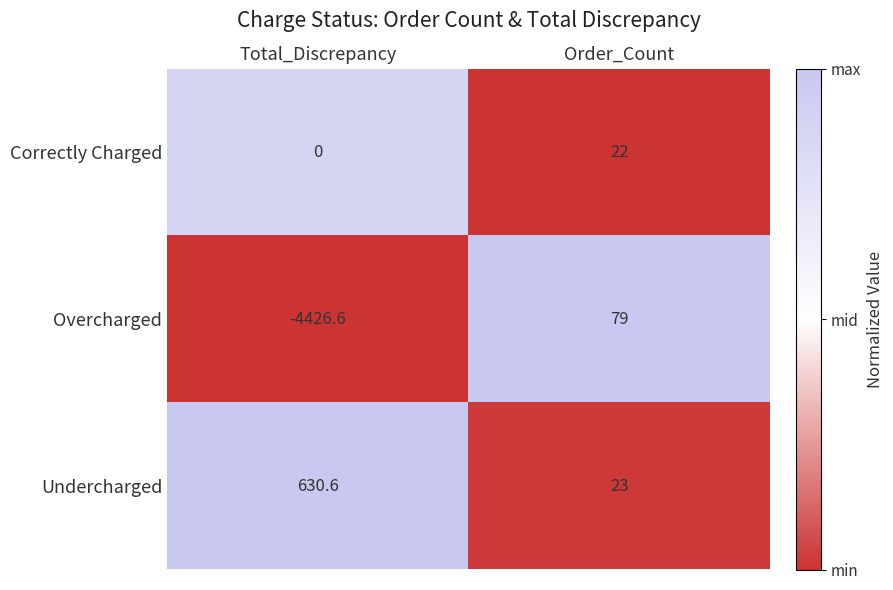

What is the sum of all Undercharged values?

653.6